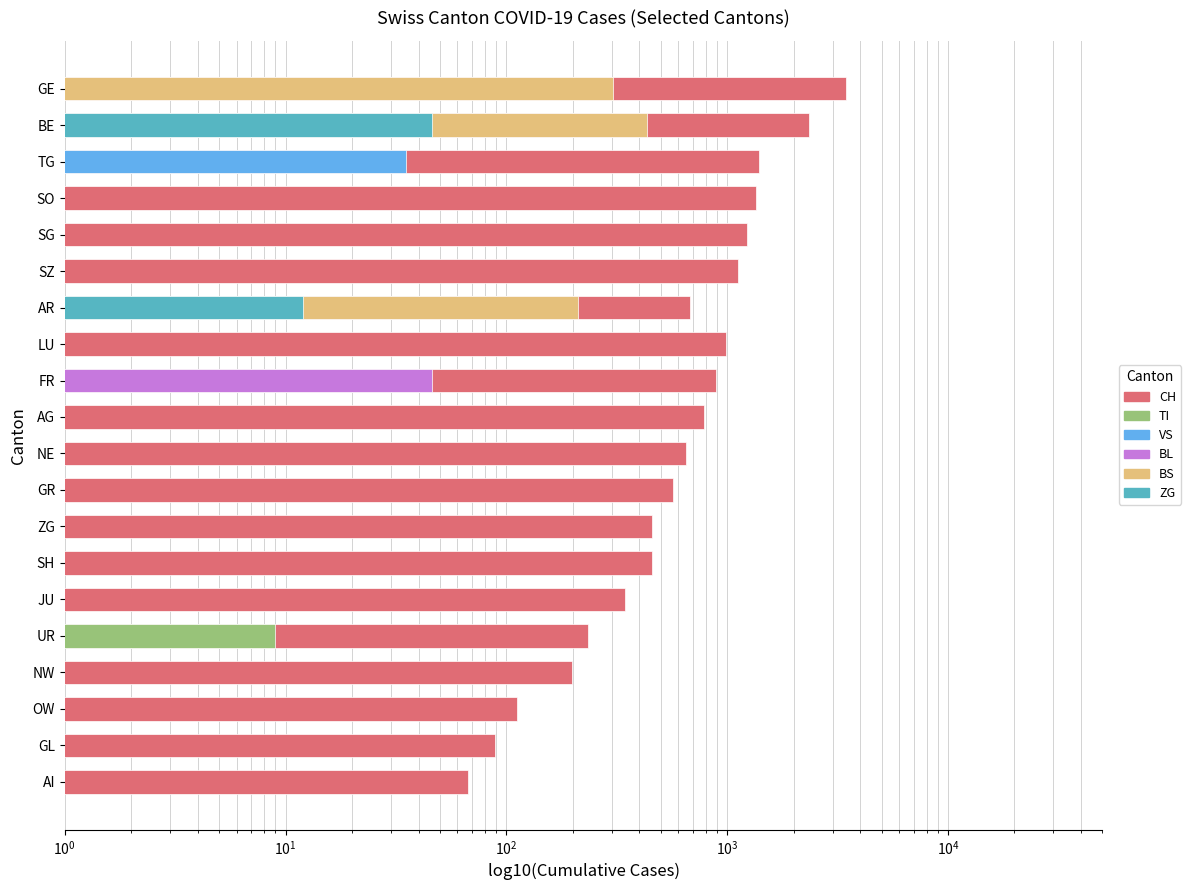

How many bars are there in total?

120